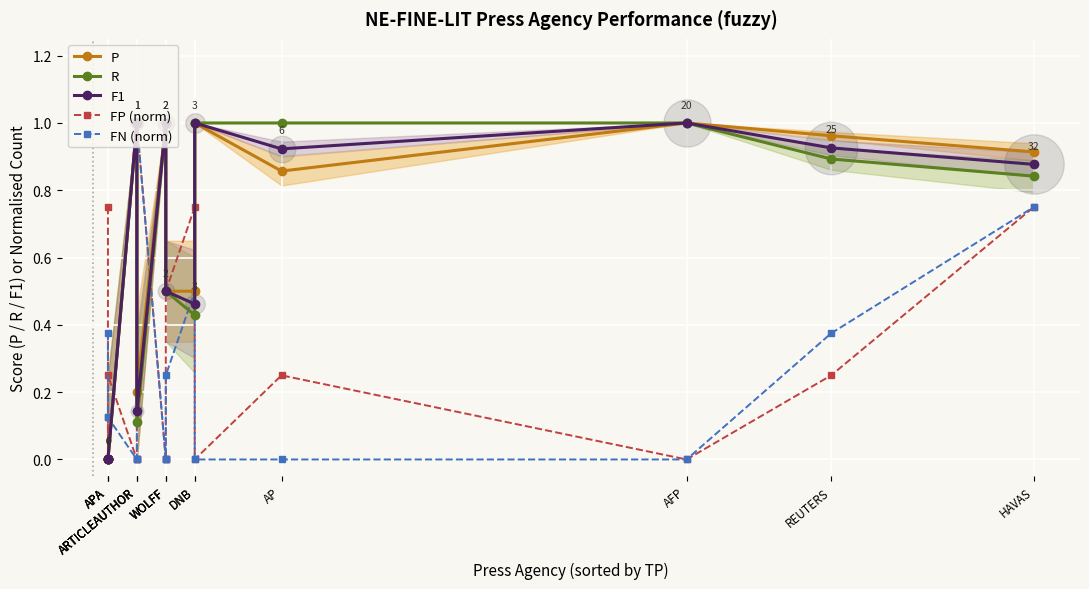

At which category is the sum across all series the highest?

HAVAS